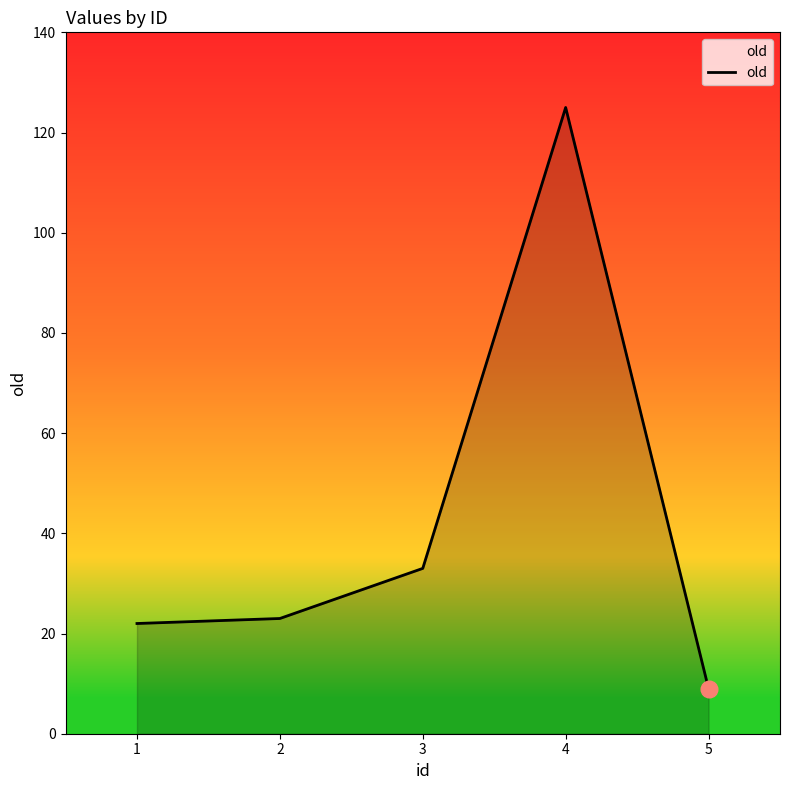

Where is the data nearest to the value 67?

3